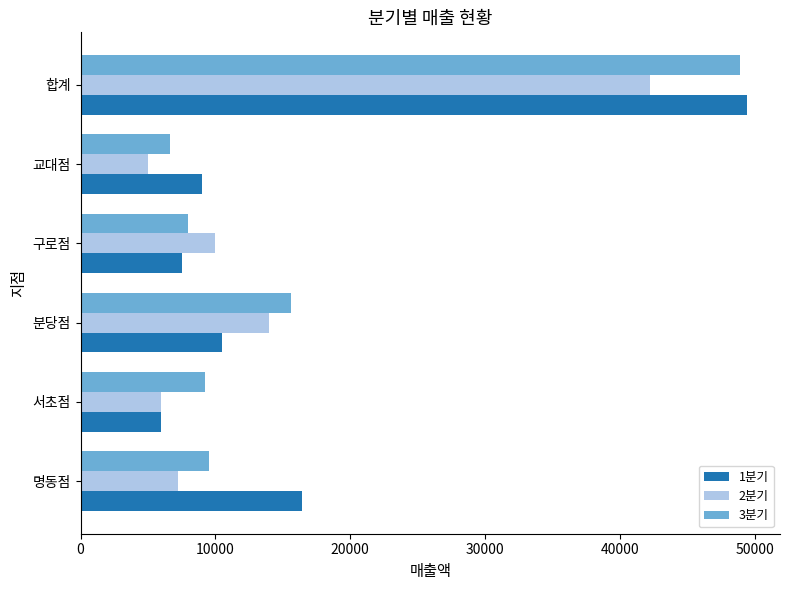

What is the average value of the 1분기 series?

16467